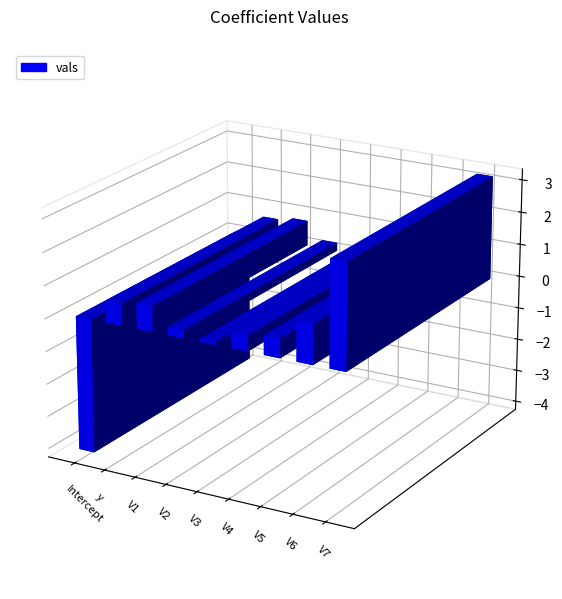

What is the label of the 4th bar from the right?

V4